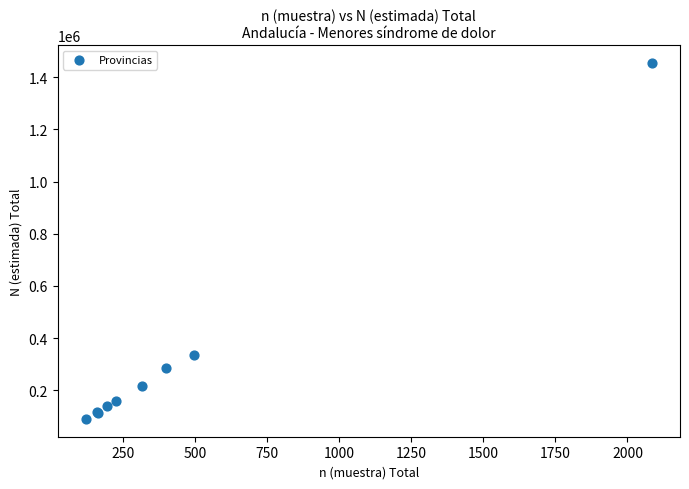

What Y value in the scatter plot is closest to 772538?

336023